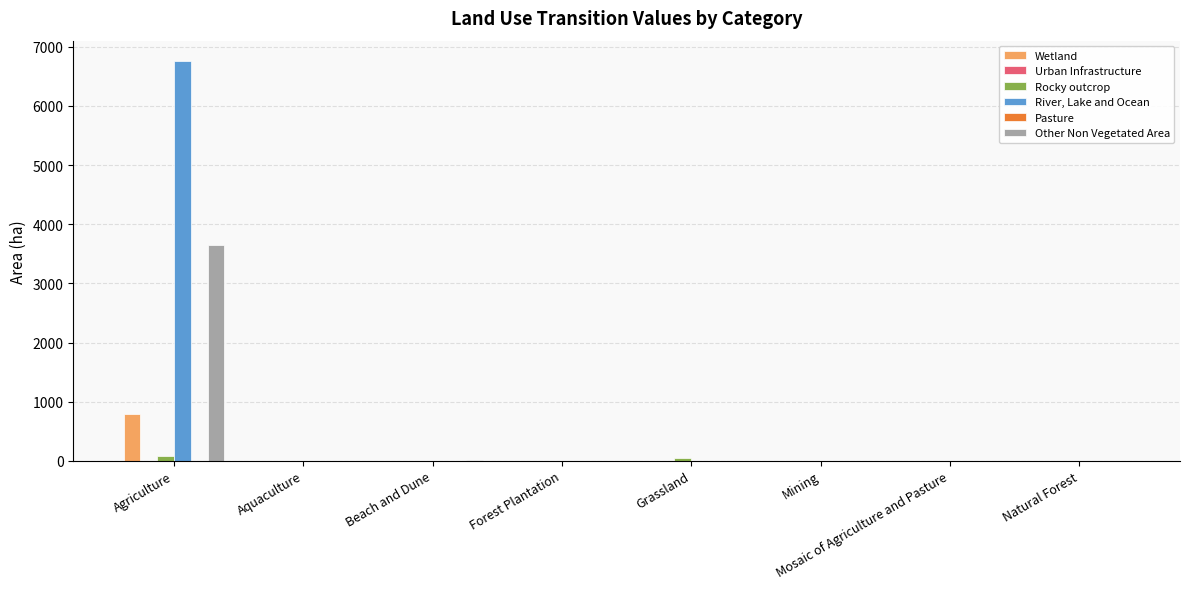

Which series has the widest spread of values?

River, Lake and Ocean